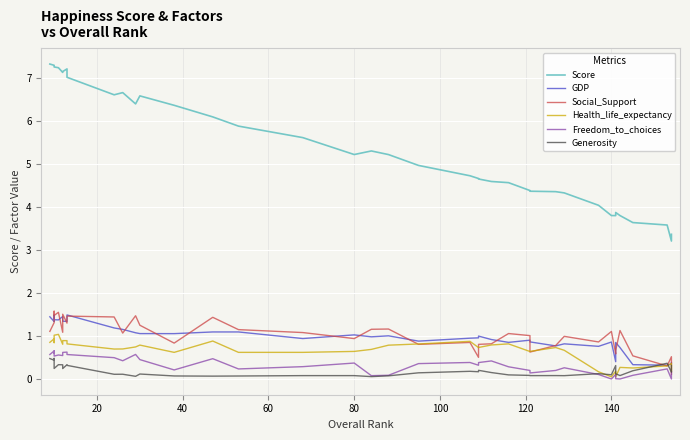

Is it true that Freedom_to_choices equals 0.2 at 140?

False